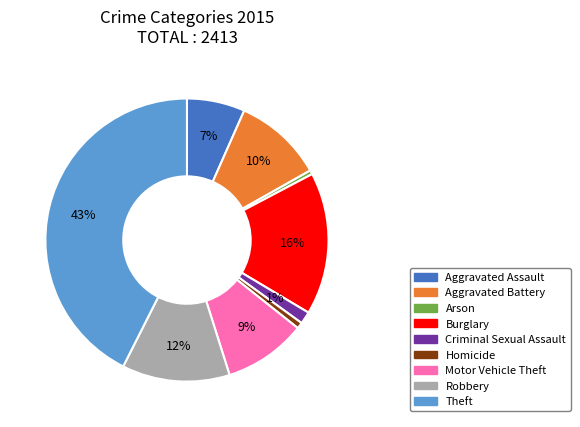

To the nearest percent, what is the average slice percentage?

11%